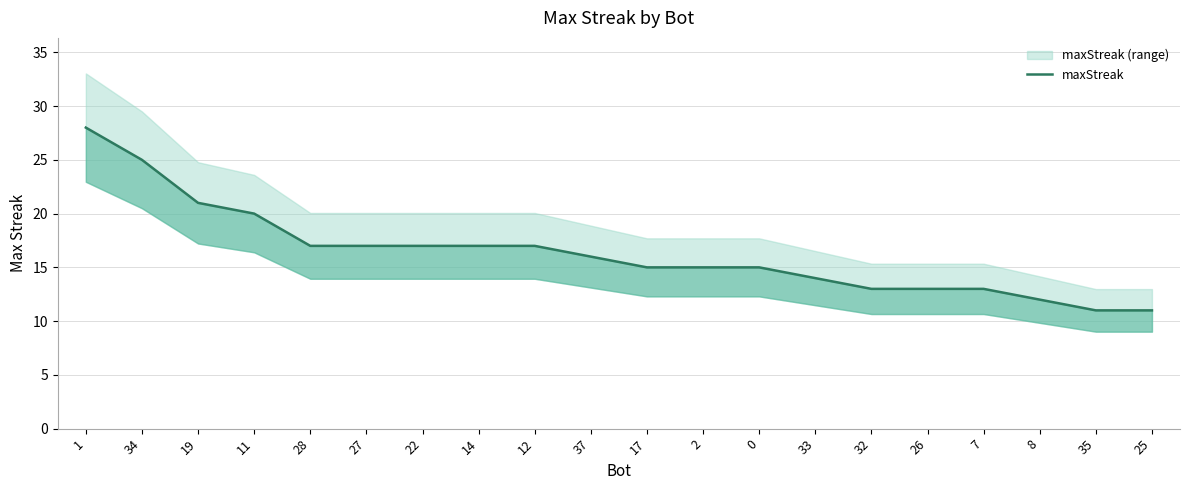

What position from the right is 14?

13